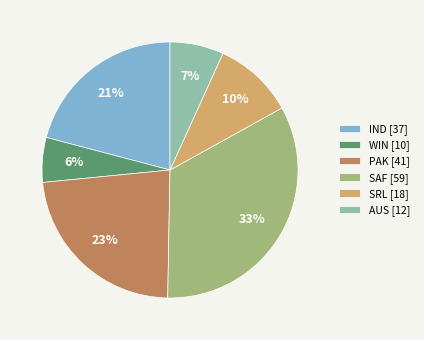

Rank the categories by value from lowest to highest.

WIN, AUS, SRL, IND, PAK, SAF